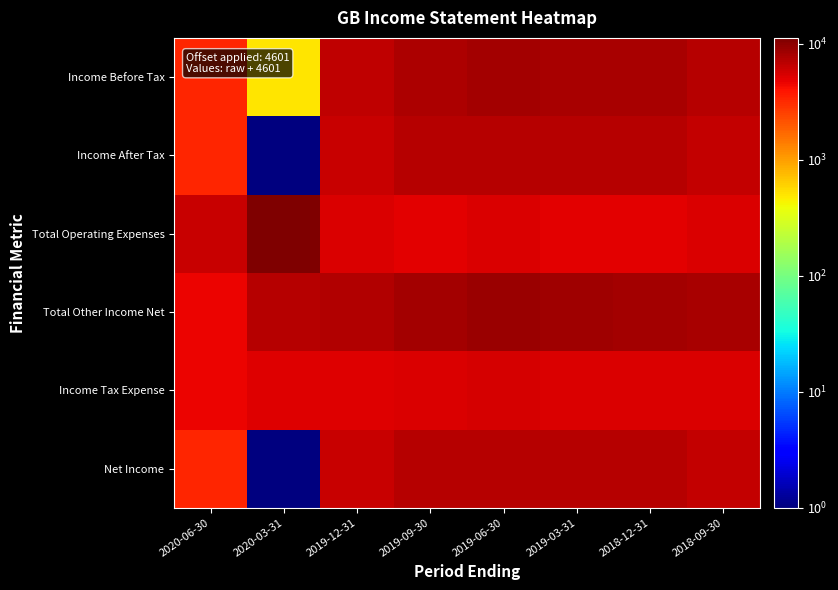

Rank the series by their maximum value, from highest to lowest.

Total Operating Expenses, Total Other Income Net, Income Before Tax, Income After Tax, Net Income, Income Tax Expense